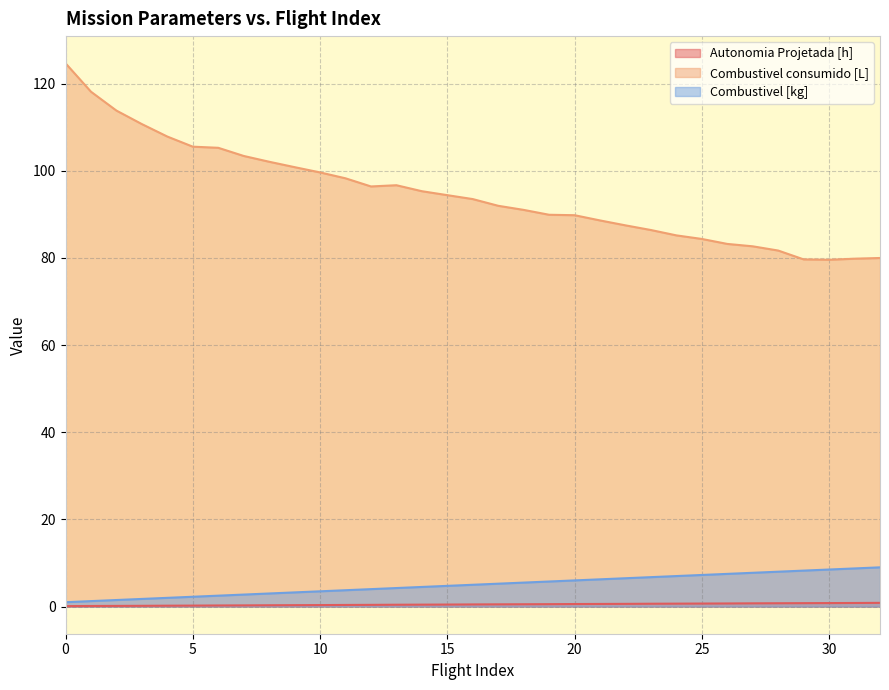

True or false: Autonomia Projetada [h] and Combustivel [kg] intersect in this chart.

False